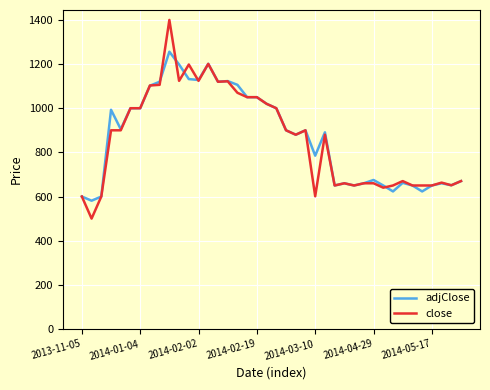

Which series has the largest range (max minus min)?

close